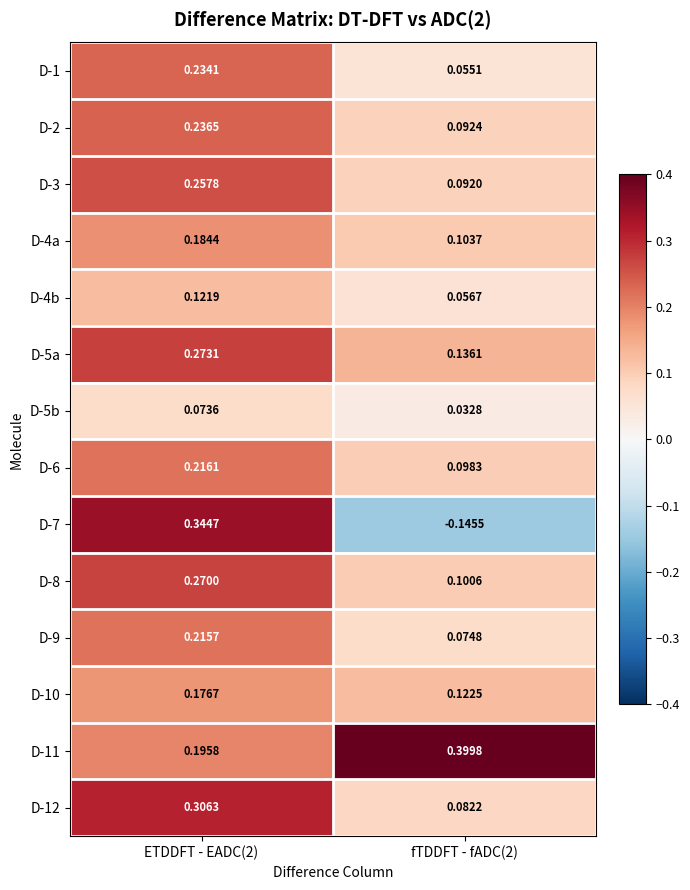

Is the value of D-12 at ETDDFT - EADC(2) greater than the value of D-3 at ETDDFT - EADC(2)?

Yes